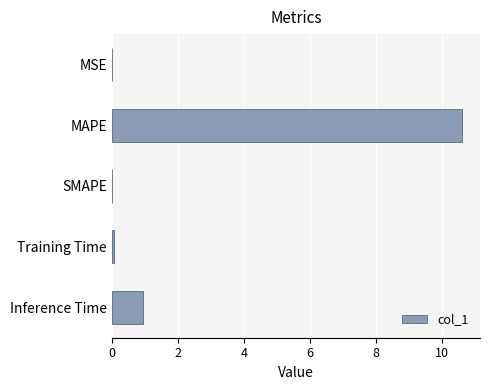

The value at Inference Time is 0.5. True or false?

False